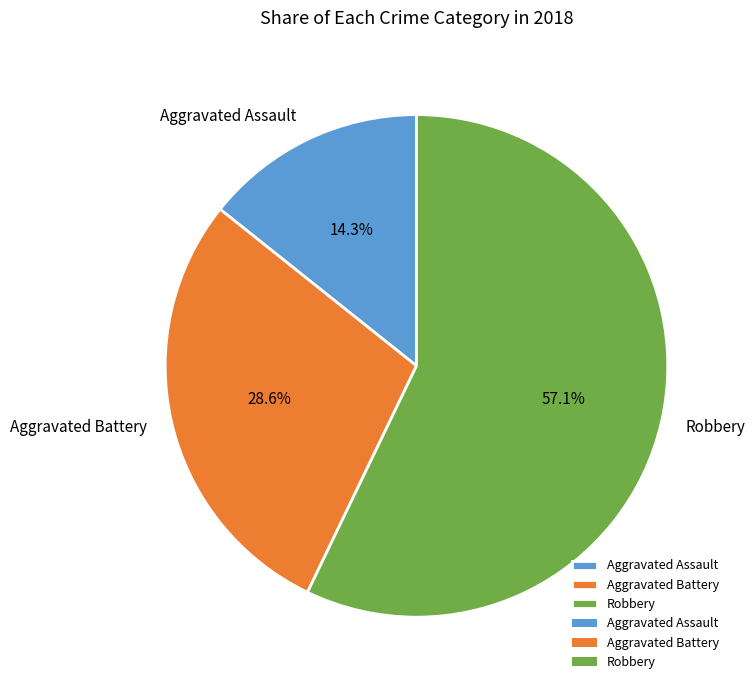

To the nearest percent, what portion does Aggravated Assault represent?

14%